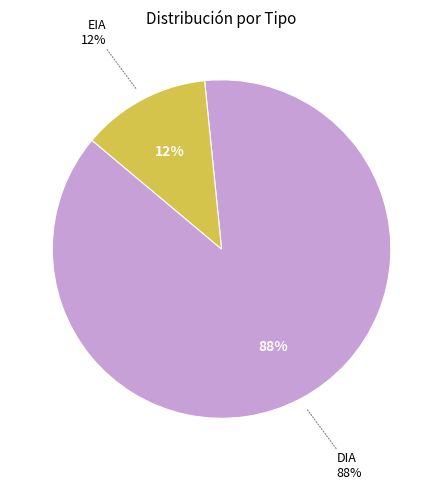

To the nearest percent, what is the combined percentage of EIA and DIA?

100%